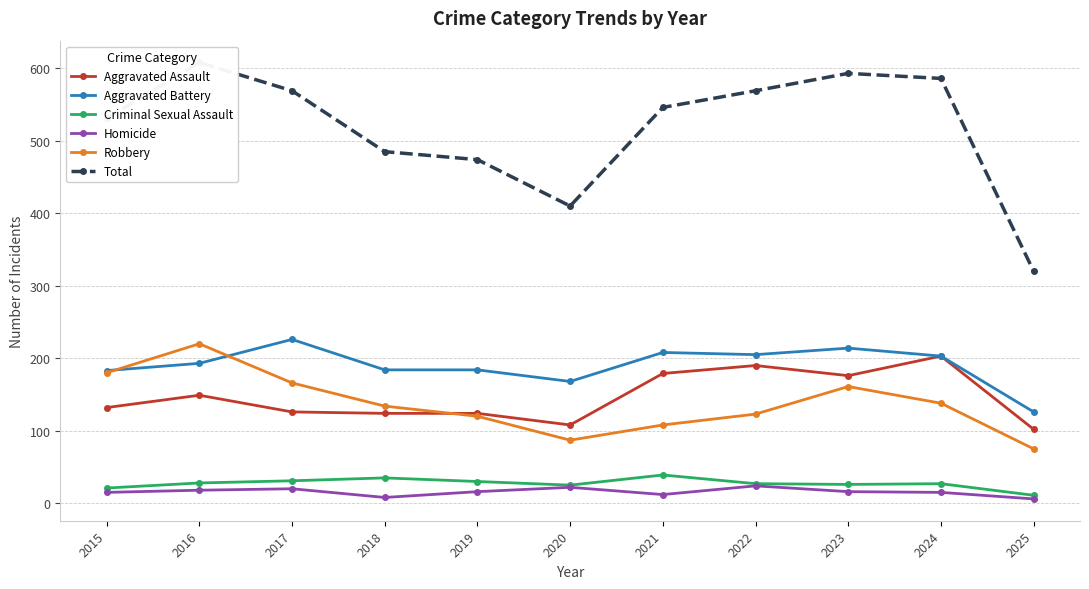

What is the value of the Homicide point at the 5th from the left?

16